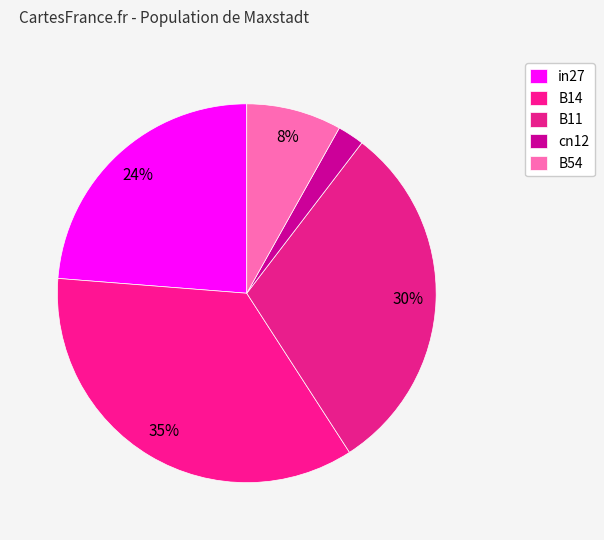

What is the smallest slice in the pie chart?

cn12